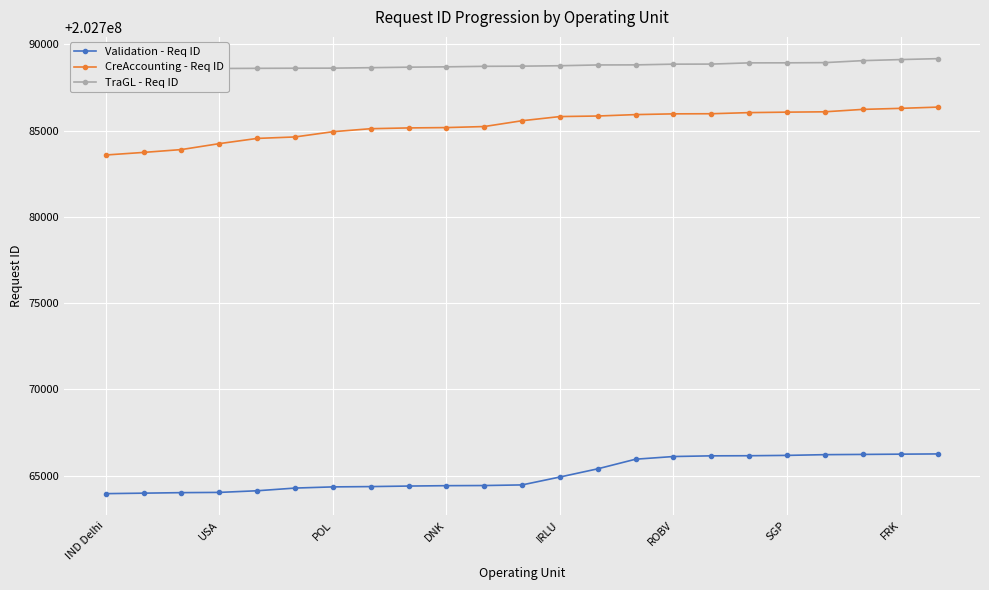

Is it true that Validation - Req ID equals 202766173 at SGP?

True